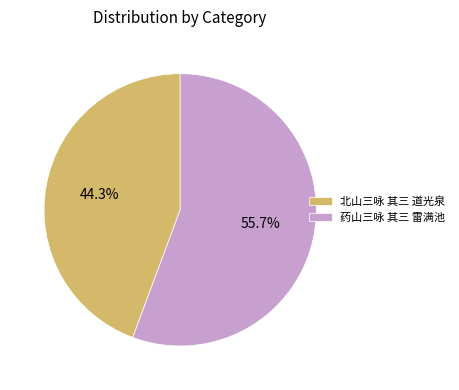

The 北山三咏 其三 道光泉 slice represents 44% of the pie. True or false?

True